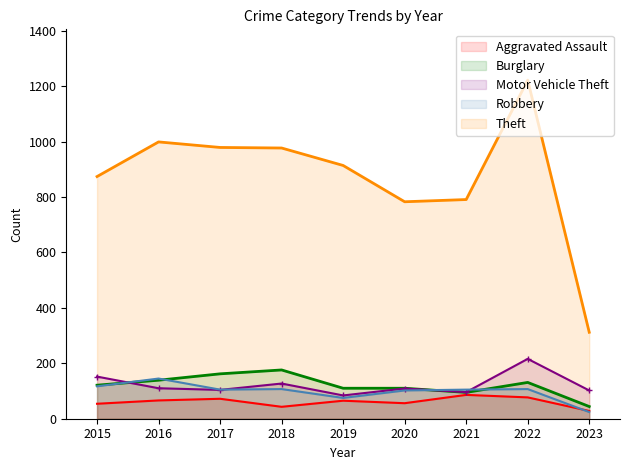

What is the difference between the maximum and minimum values in the Burglary series?

132